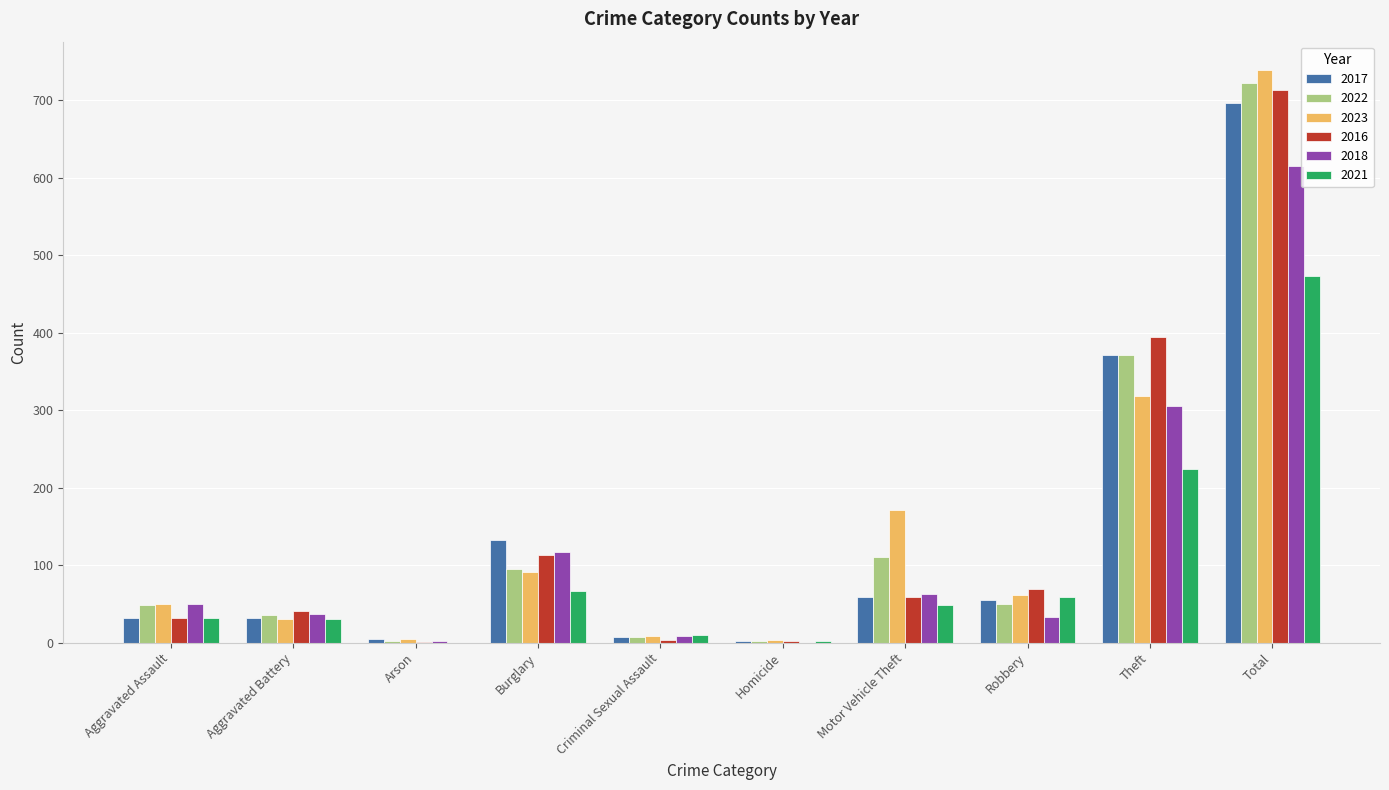

Count the number of data series in this chart.

6